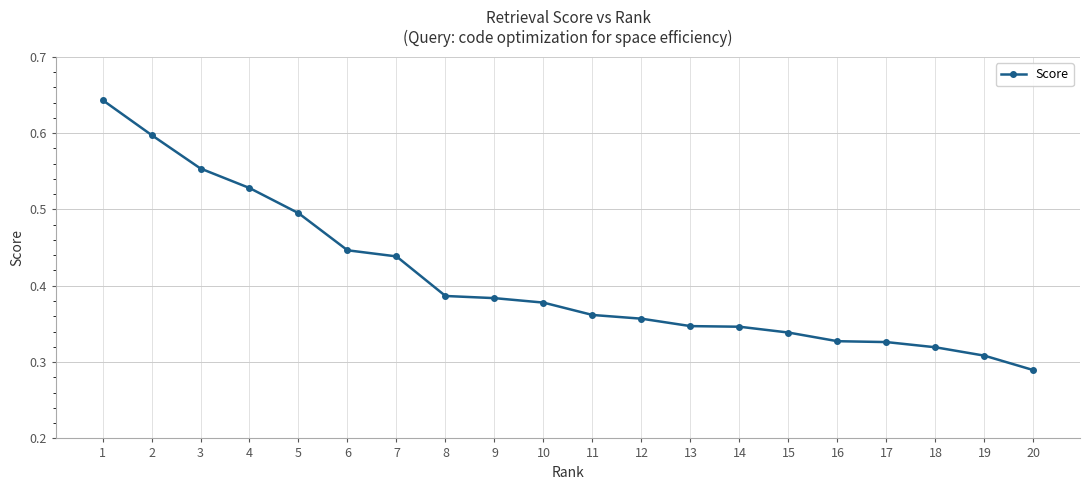

Which category has the lowest value across all series?

20